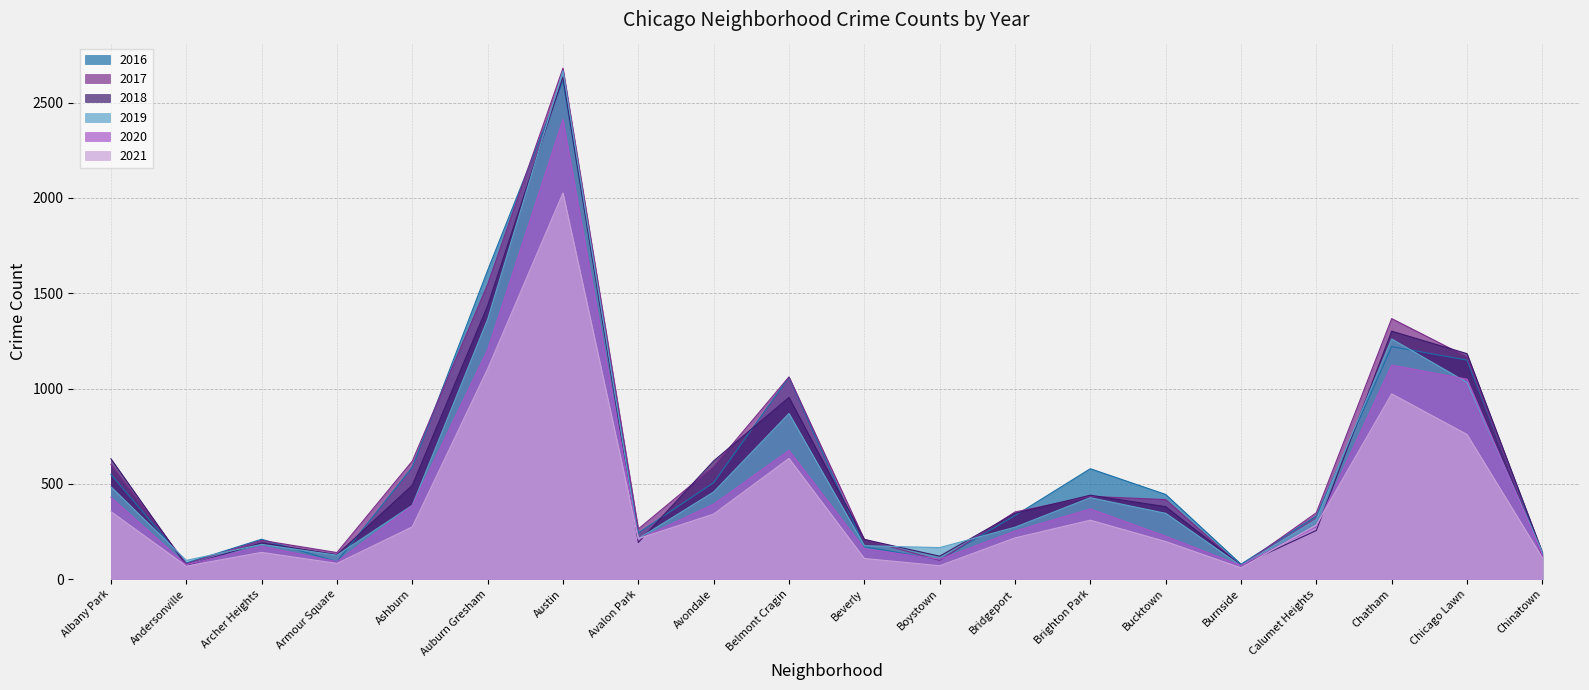

What is the total value across all series at Chicago Lawn?

6338